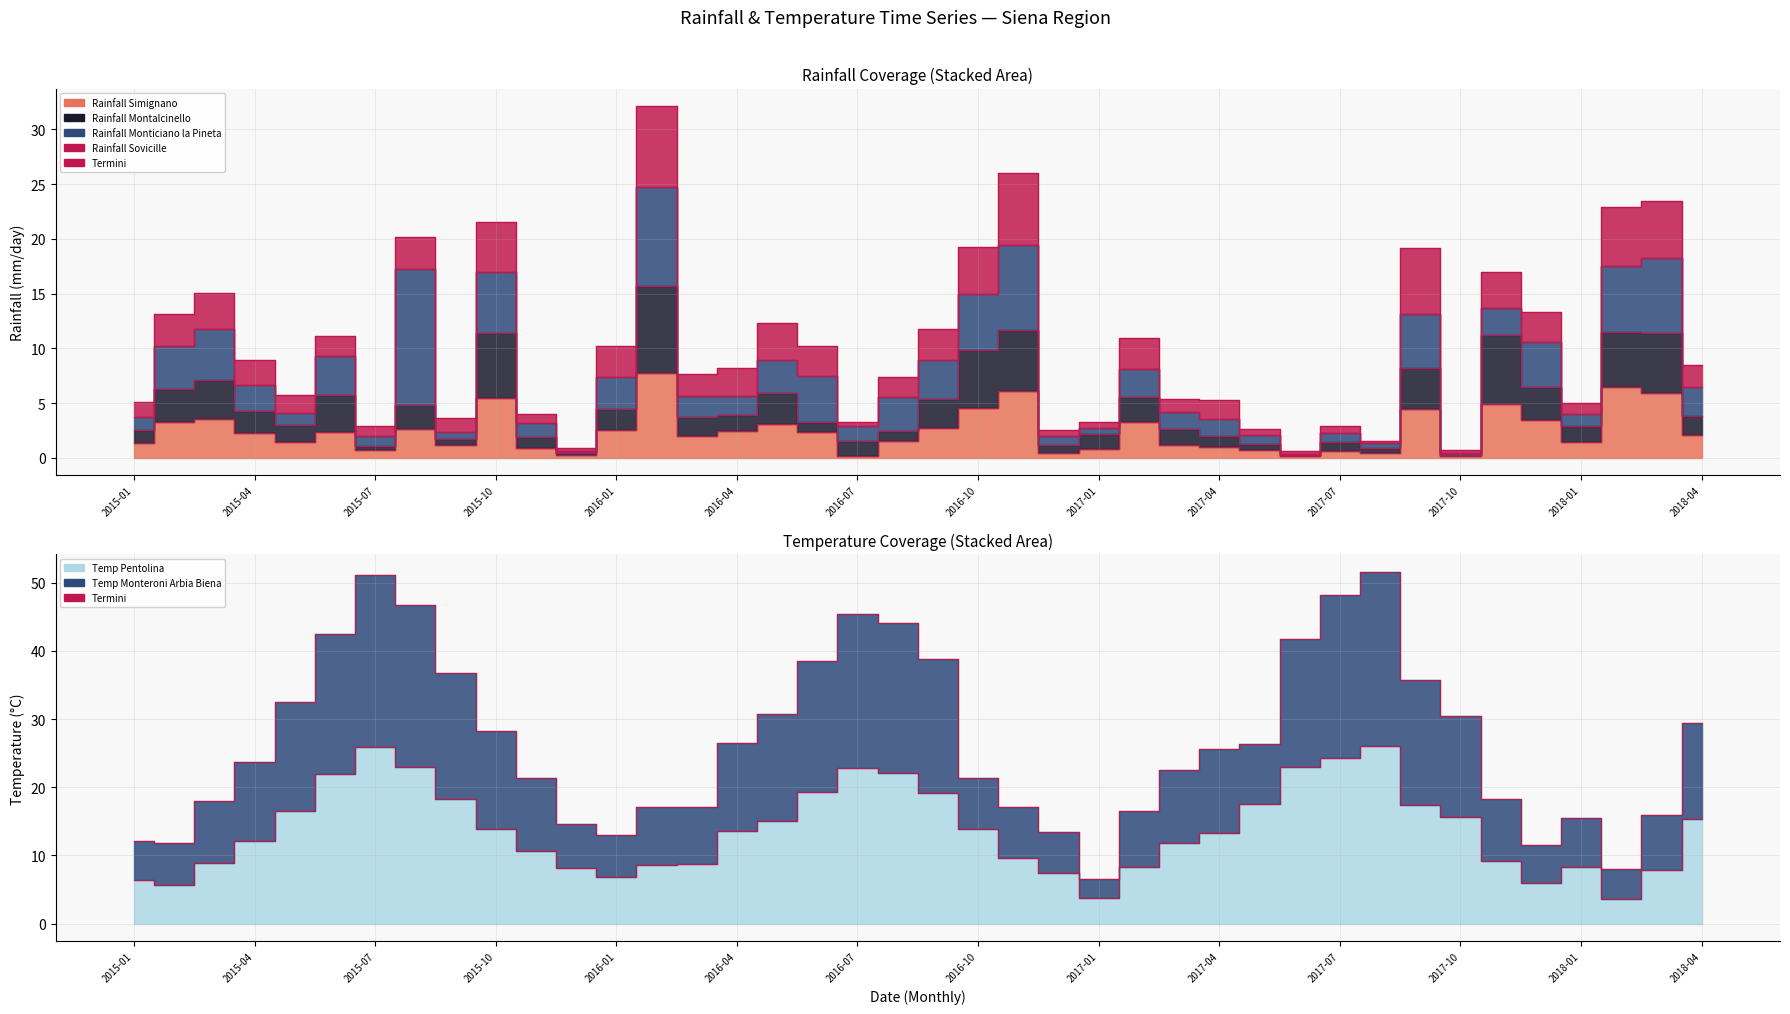

The Rainfall_Simignano series shows 0.9 at 2017-12. True or false?

False